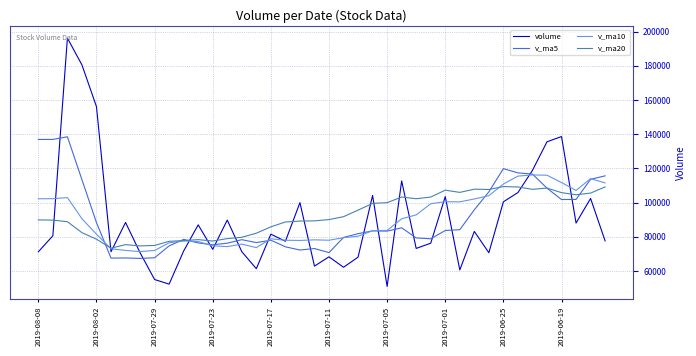

Which series has the largest range (max minus min)?

volume